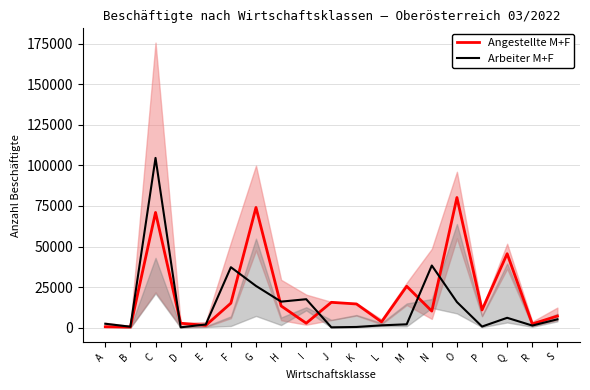

How many distinct data groups are displayed?

2